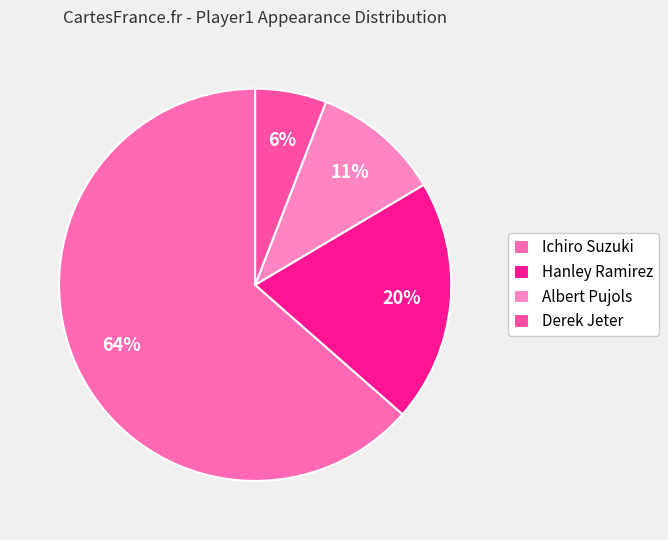

Count the number of slices in the pie.

4